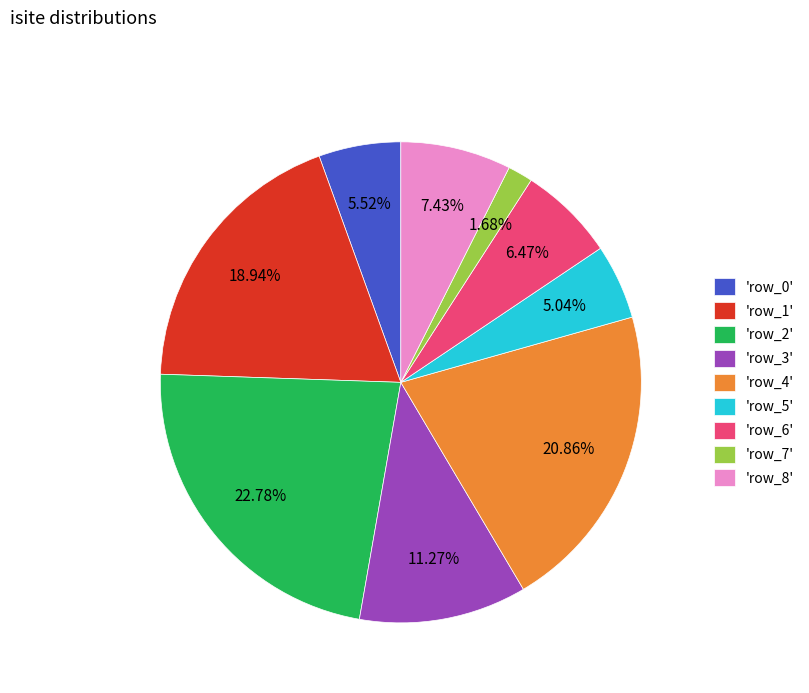

Is there a majority slice in this chart?

No